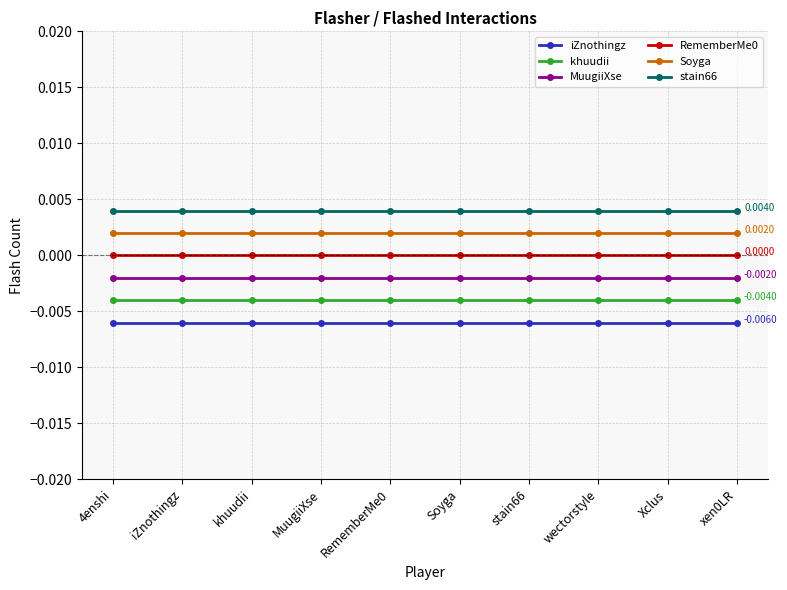

Does the chart have visible grid lines?

Yes